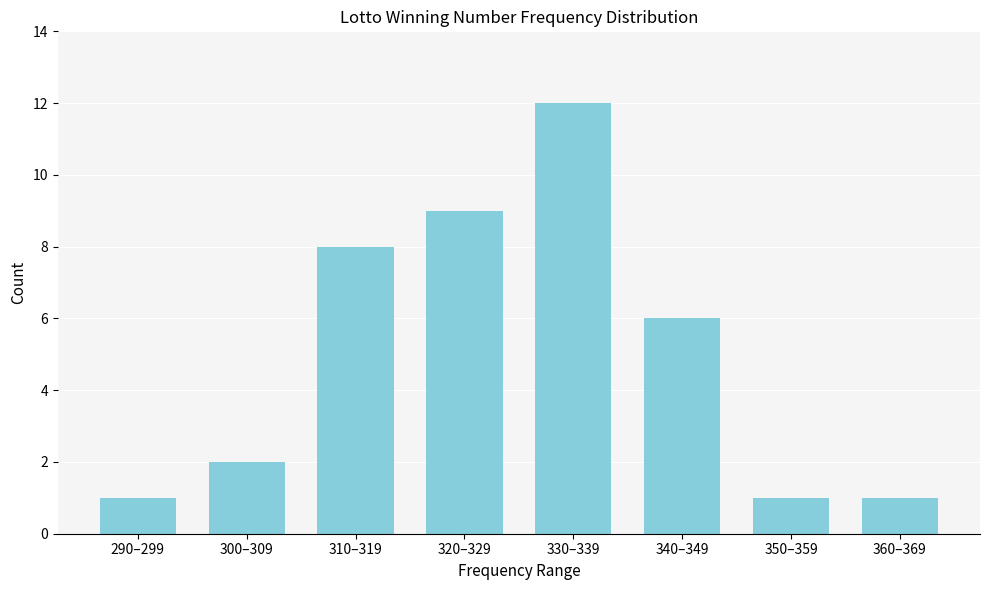

Reading left to right, what are all the values shown in this chart?

290–299=1	300–309=2	310–319=8	320–329=9	330–339=12	340–349=6	350–359=1	360–369=1